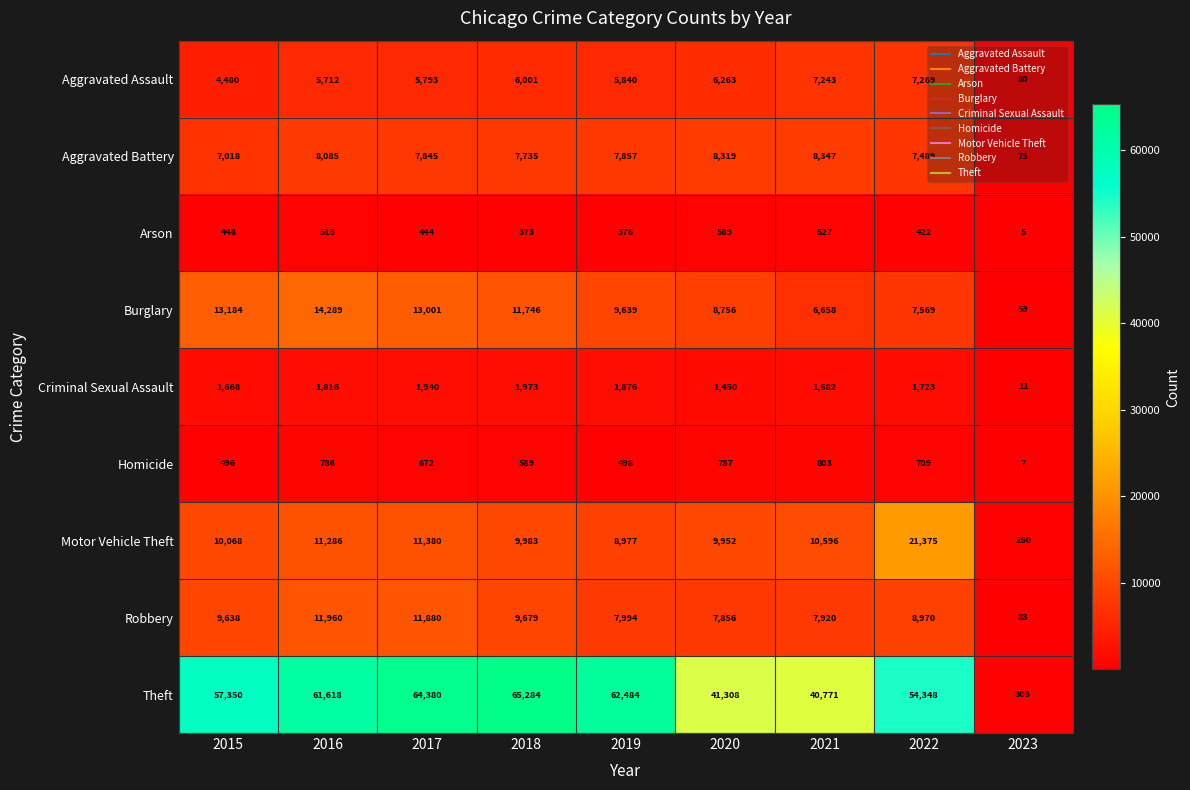

At which category is the sum across all series the highest?

2017